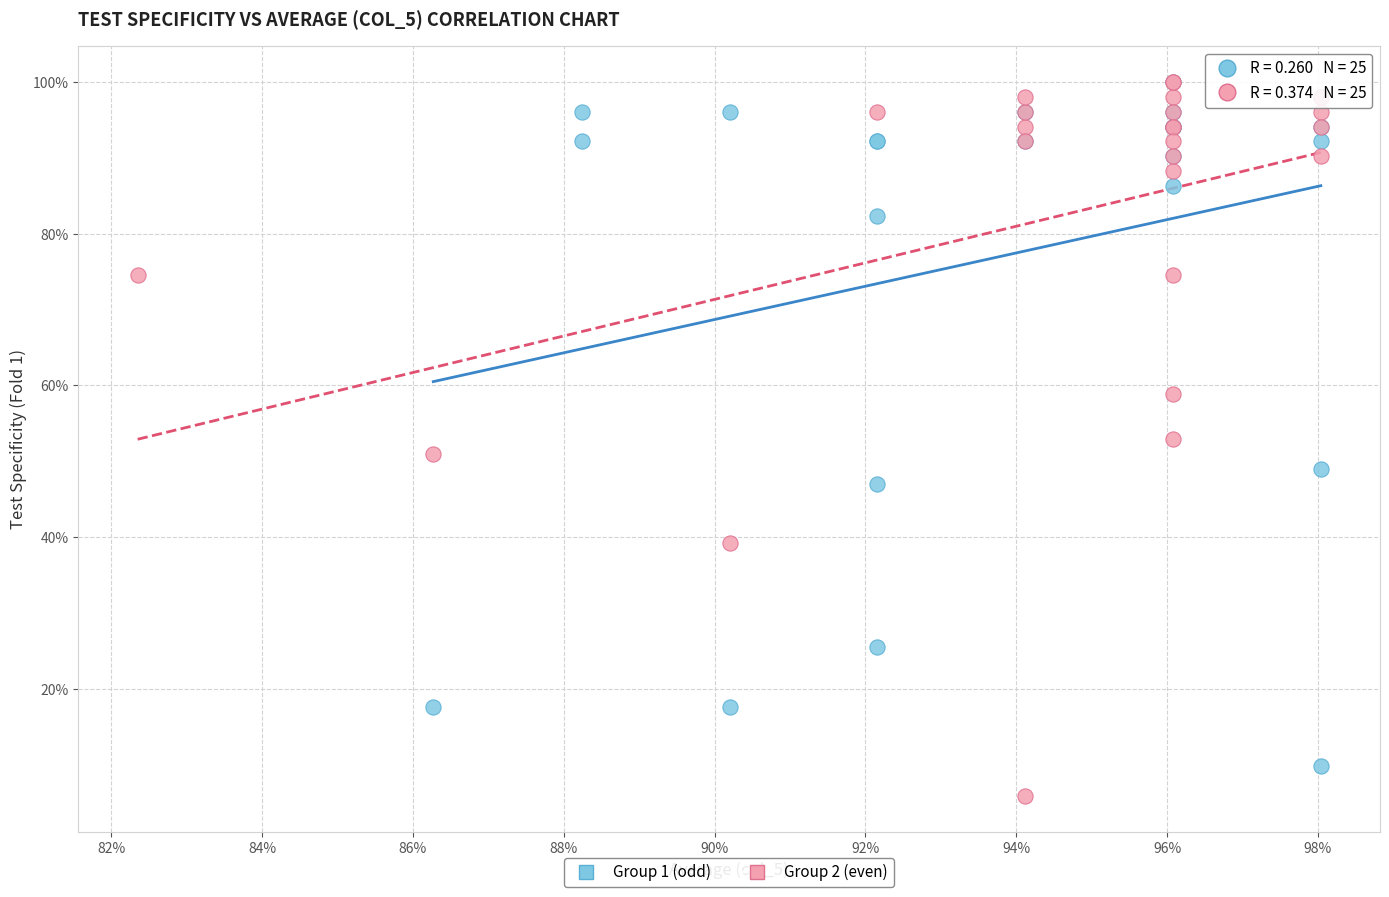

What are all the series names shown in the legend?

Group 1 (odd), Group 2 (even)